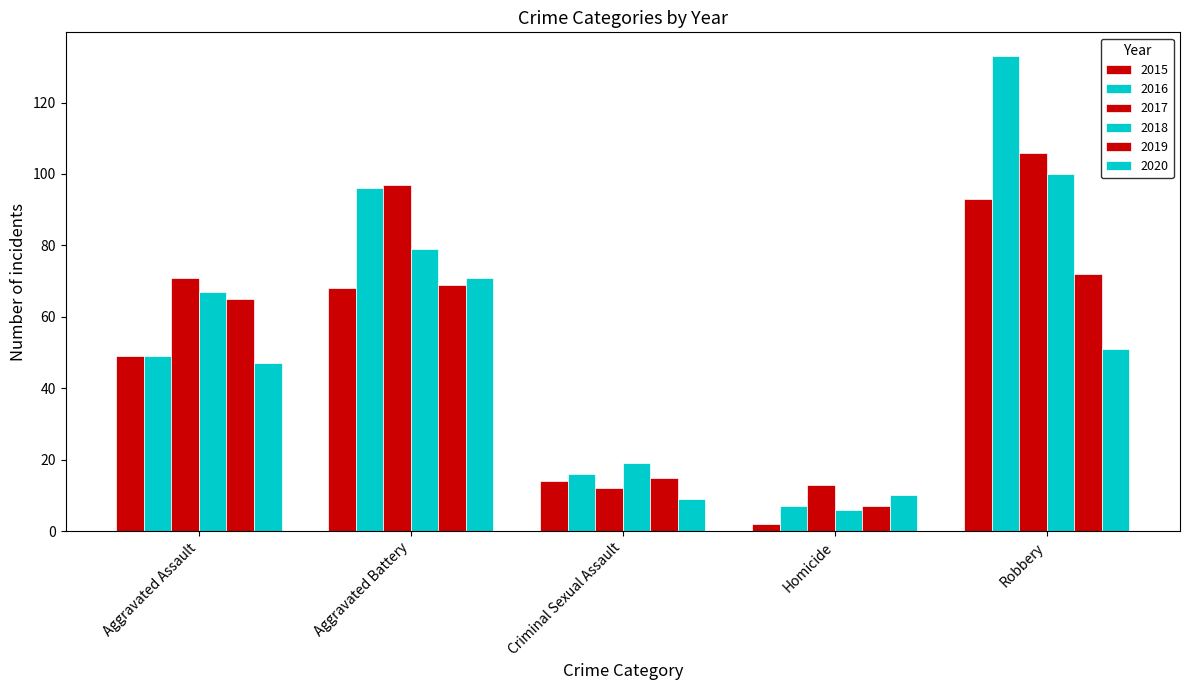

Is it true that 2017 equals 97 at Aggravated Battery?

True